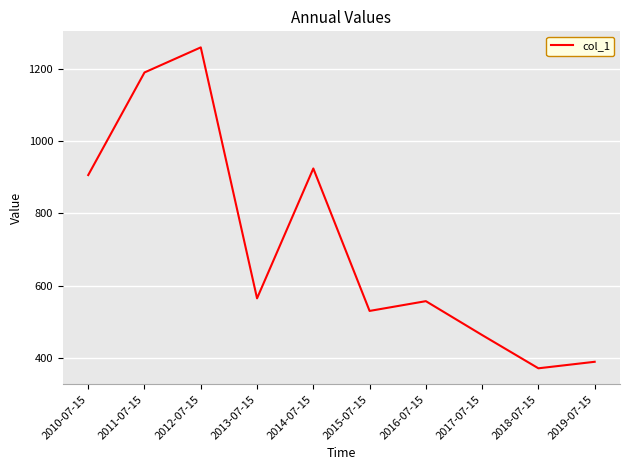

What is the difference between the values at 2017-07-15 and 2011-07-15?

725.5